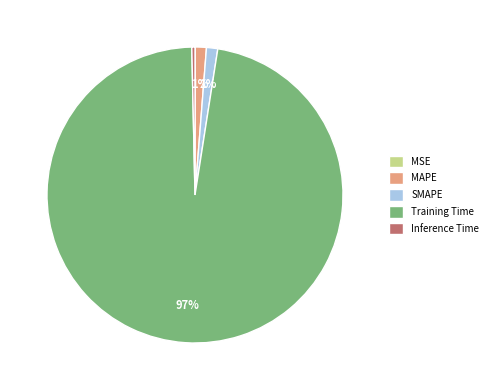

What is the largest slice in the pie chart?

Training Time